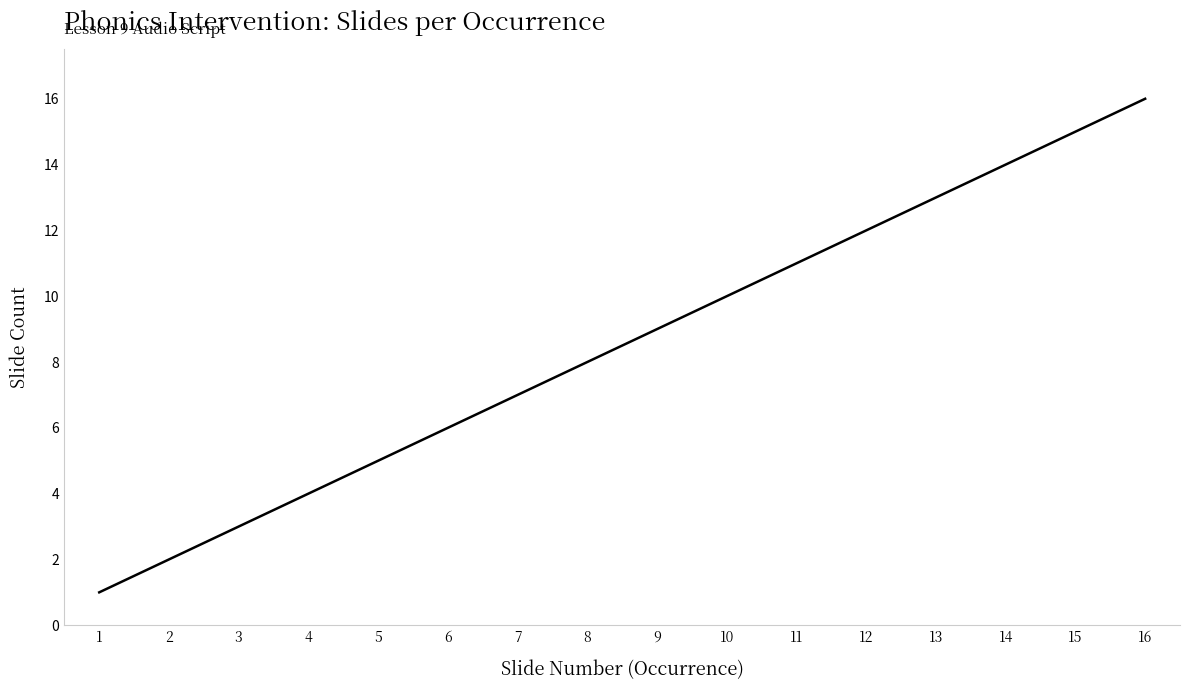

What is the change in value from 7 to 13?

+6